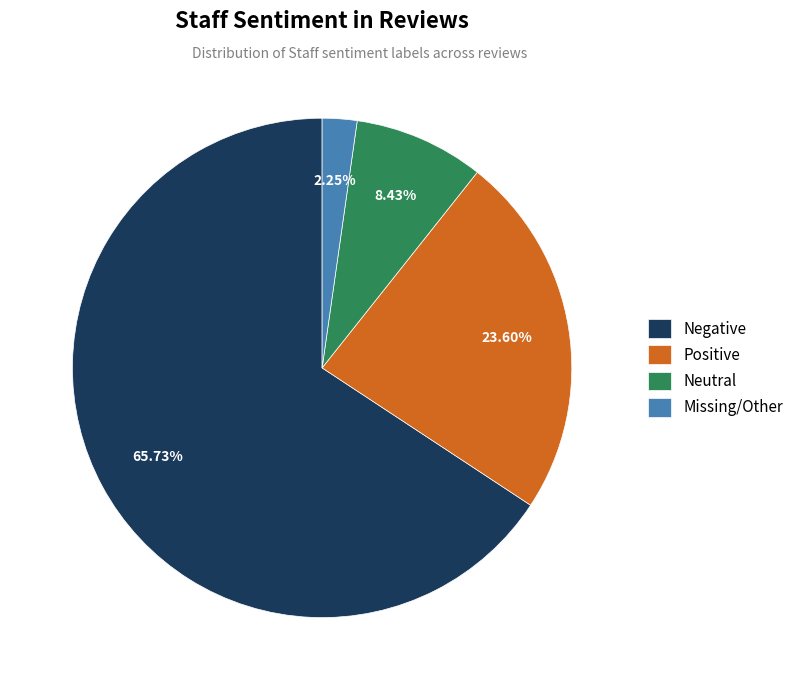

Count the number of slices in the pie.

4